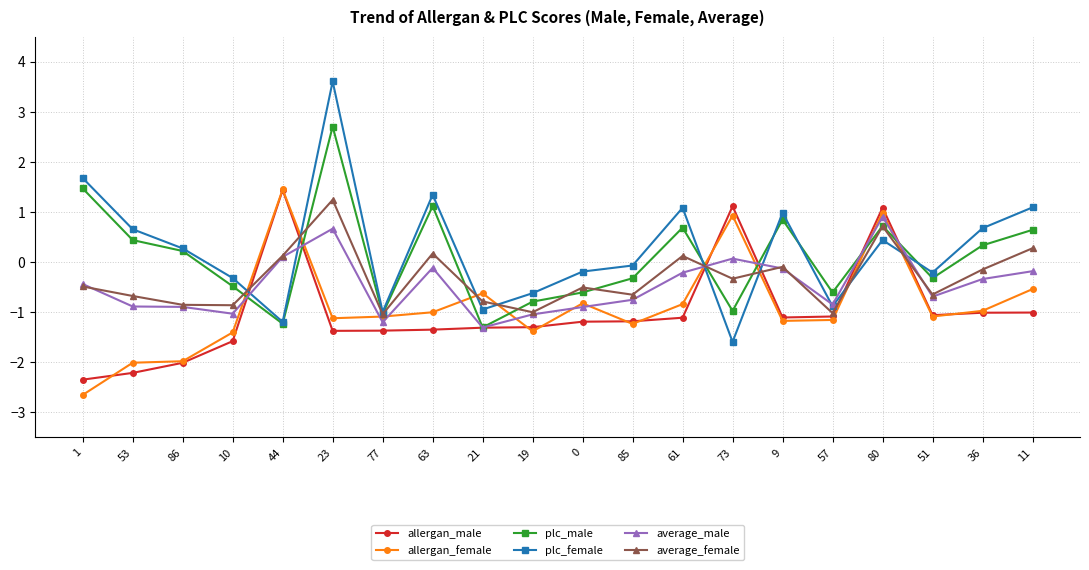

What is the value of the allergan_male point at the 15th from the left?

-1.1